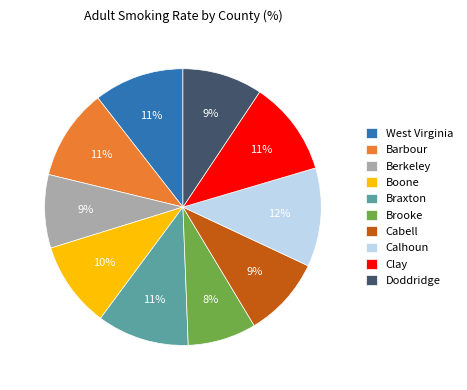

What is the smallest slice in the pie chart?

Brooke